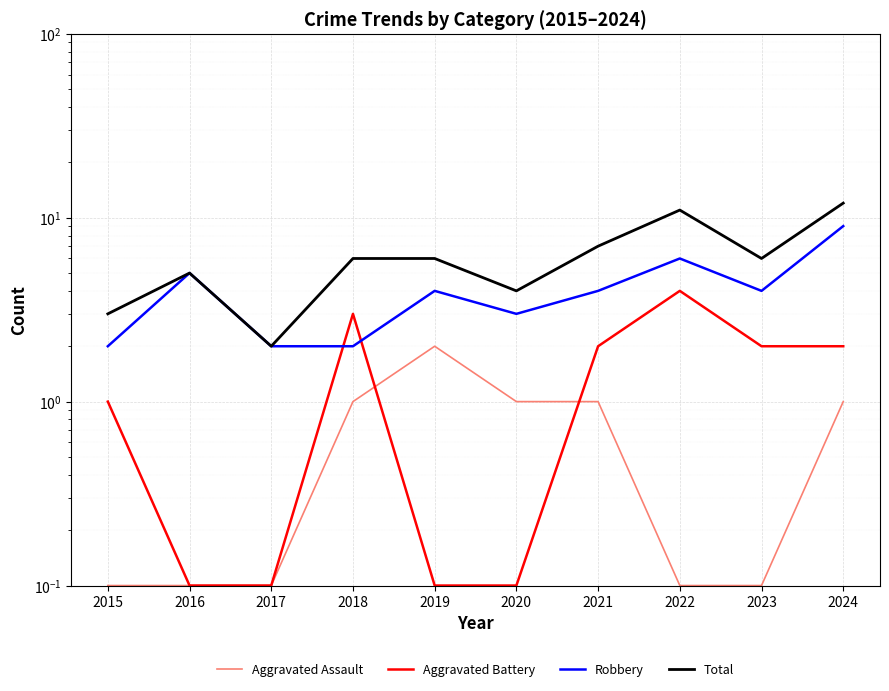

What is the value of the Total point at the 9th from the left?

6.0